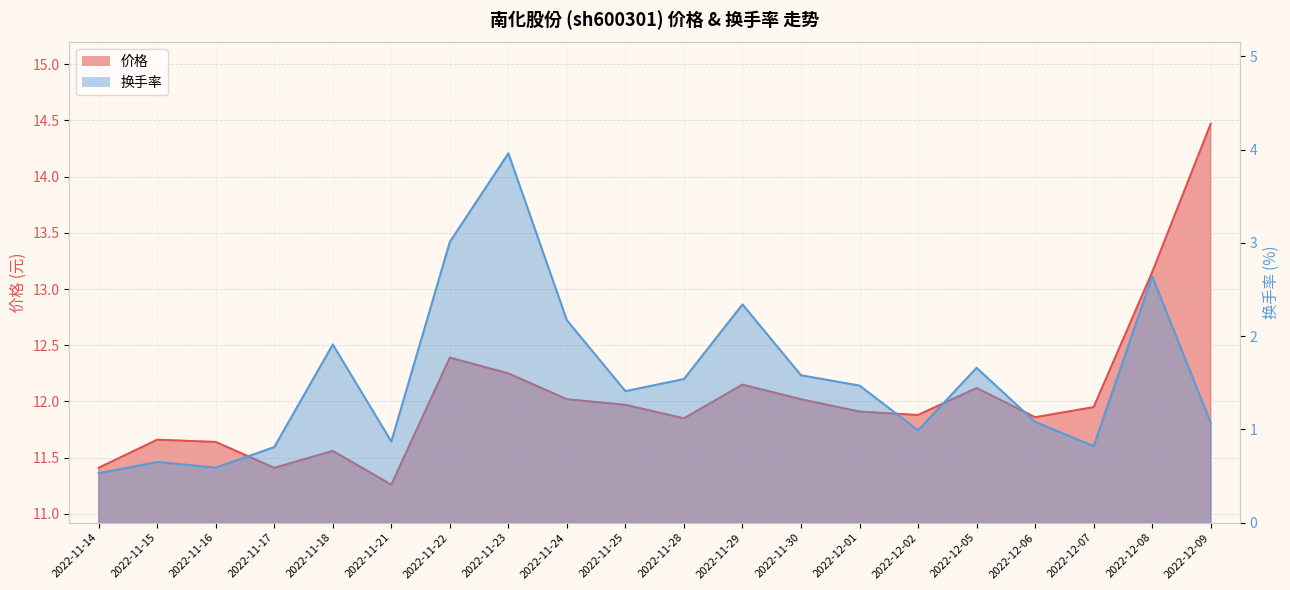

How many lines are shown in the chart?

2